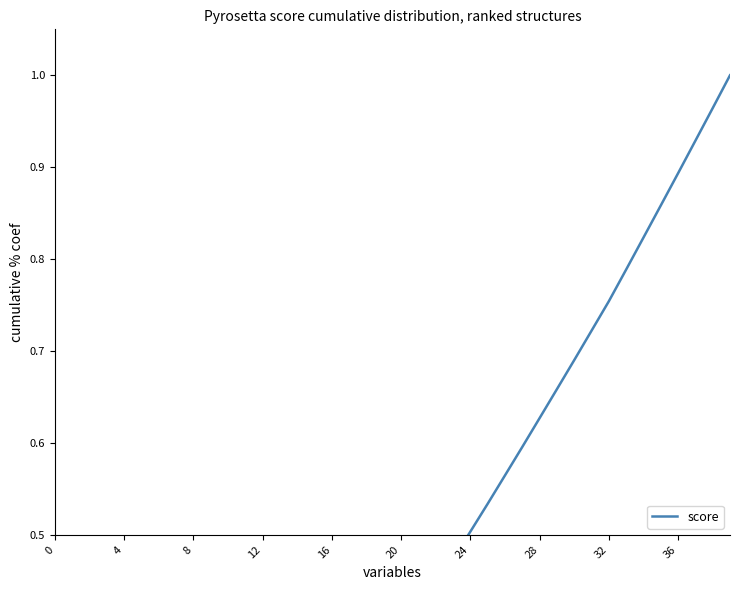

True or false: the data has more than 0 interior local peaks.

False